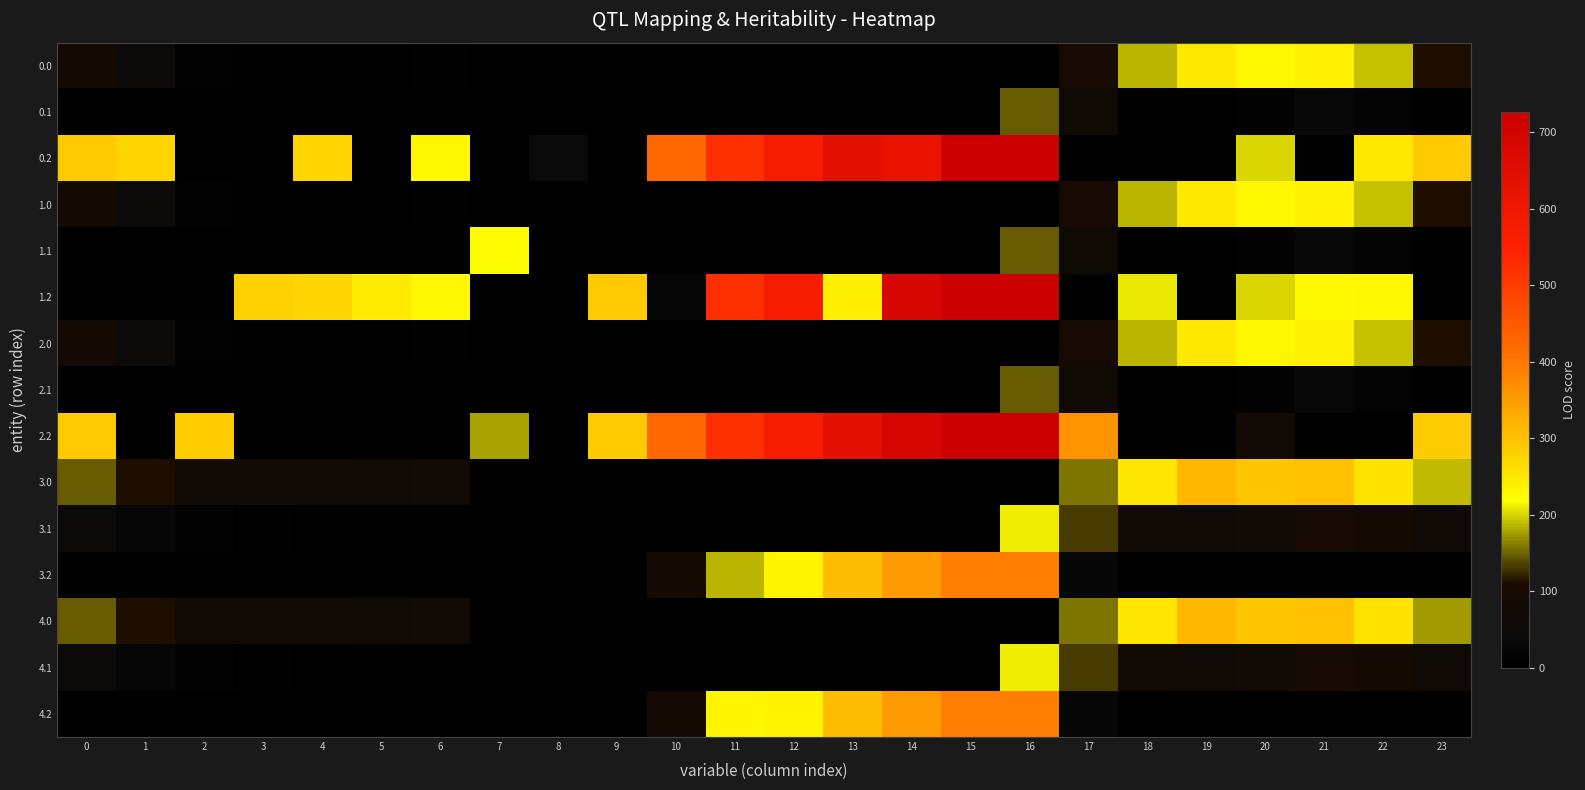

Which series has the largest total across all categories?

2.2